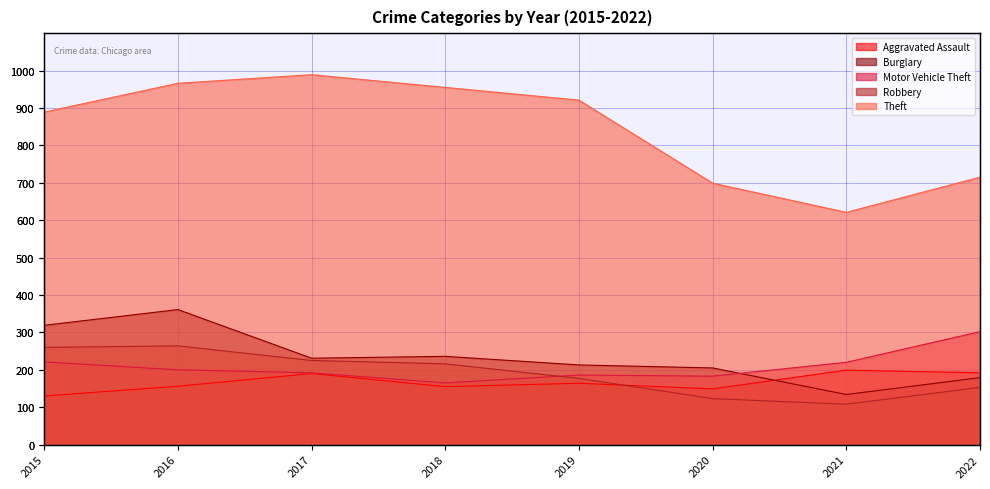

Count the number of categories in the chart.

8